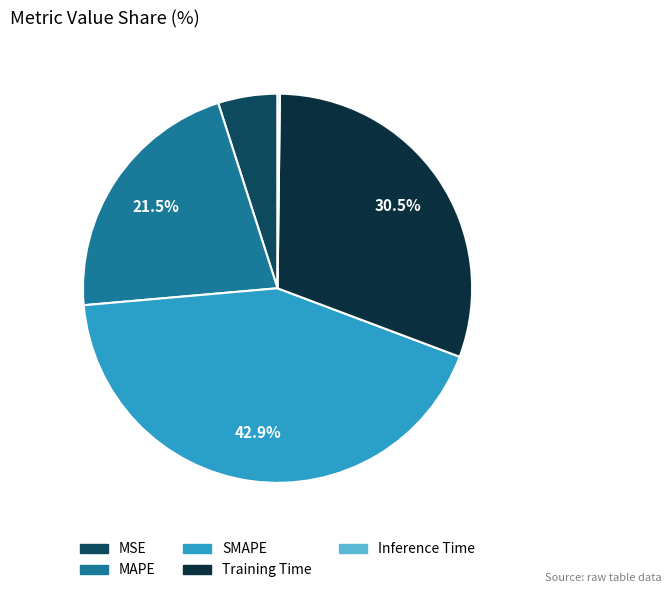

Does MAPE account for over 50% of the chart?

No